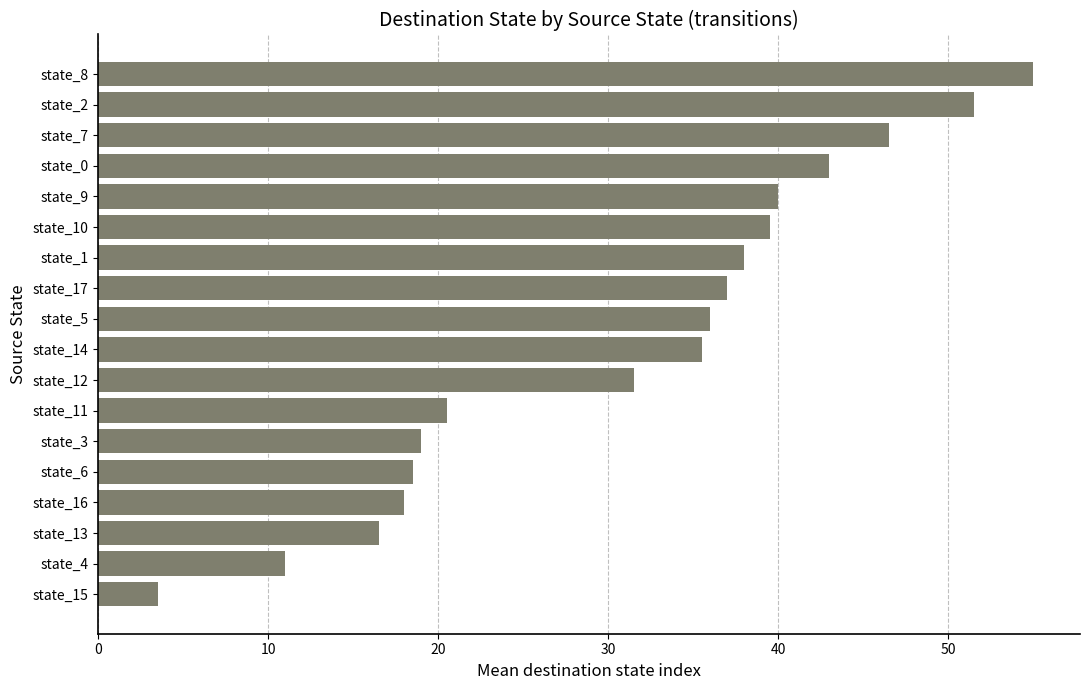

Reading top to bottom, list all the values displayed in this chart.

55.0	51.5	46.5	43.0	40.0	39.5	38.0	37.0	36.0	35.5	31.5	20.5	19.0	18.5	18.0	16.5	11.0	3.5